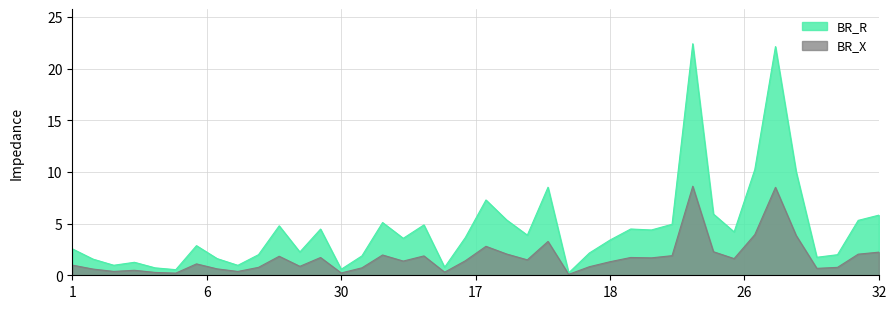

Reading right to left, transcribe all the data shown in this chart.

BR_R: 5.8	5.3	2.0	1.7	10.0	22.1	10.2	4.2	5.9	22.4	4.9	4.4	4.5	3.4	2.2	0.2	8.5	3.9	5.4	7.3	3.6	0.8	4.9	3.6	5.1	1.9	0.6	4.5	2.3	4.8	2.0	1.0	1.6	2.9	0.5	0.7	1.3	1.0	1.6	2.6
BR_X: 2.2	2.0	0.8	0.7	3.9	8.5	3.9	1.6	2.3	8.6	1.9	1.7	1.7	1.3	0.8	0.1	3.3	1.5	2.1	2.8	1.4	0.3	1.9	1.4	2.0	0.7	0.2	1.7	0.9	1.8	0.8	0.4	0.6	1.1	0.2	0.3	0.5	0.4	0.6	1.0